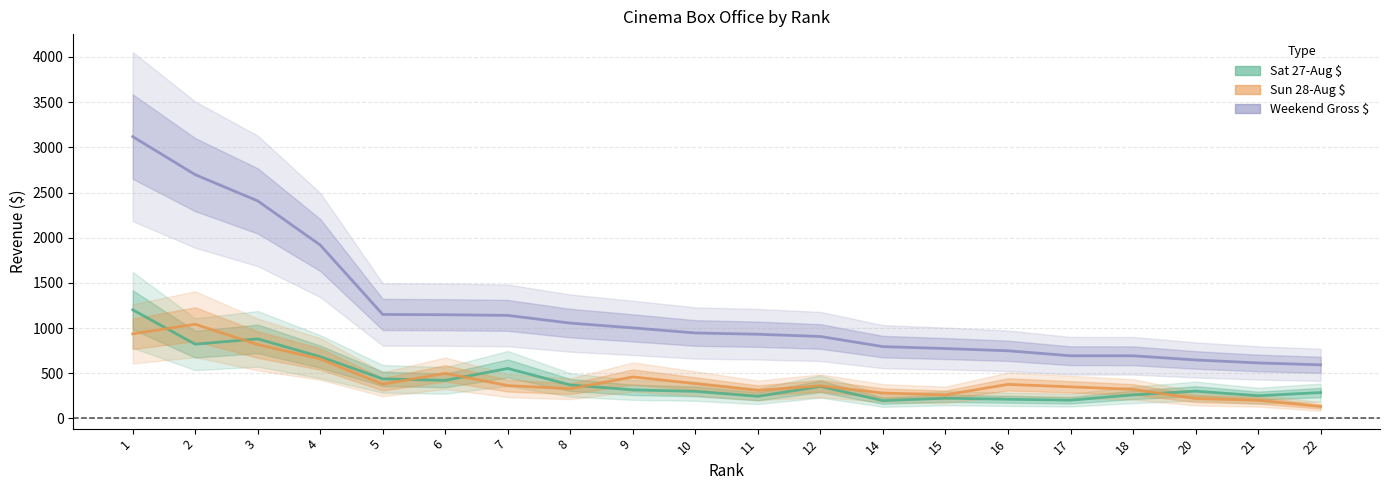

What is the difference between the maximum and minimum values in the Weekend Gross $ series?

2526.1